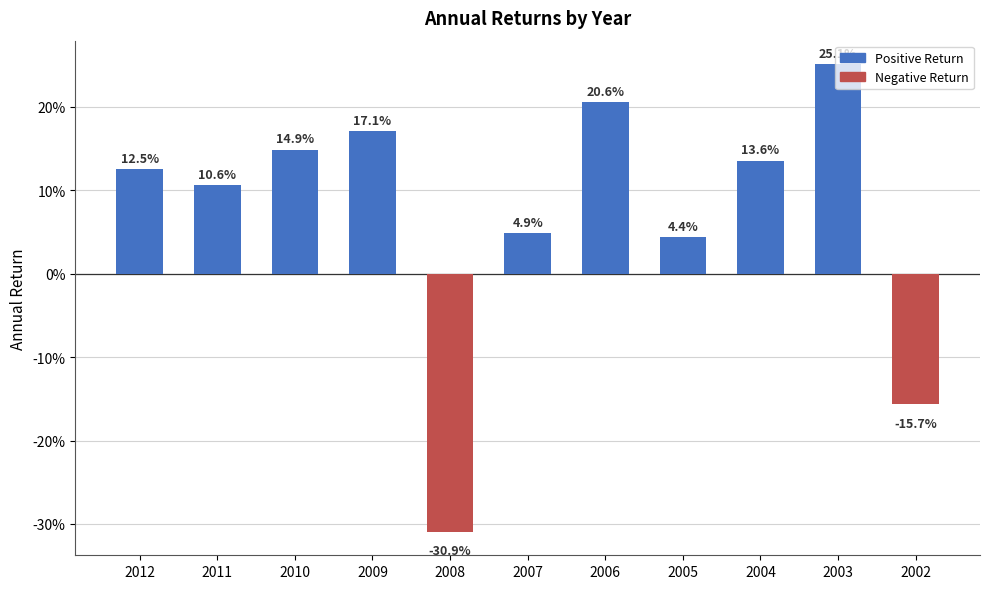

What is the value of the 3rd bar from the left?

0.1